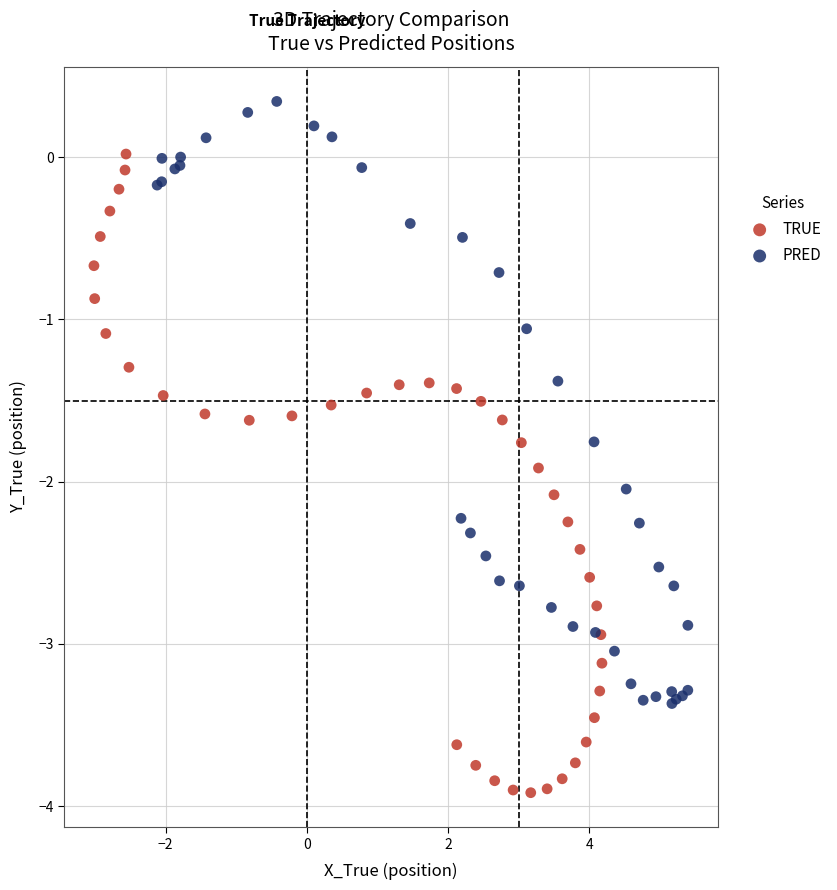

Which series reaches the maximum Y coordinate?

PRED